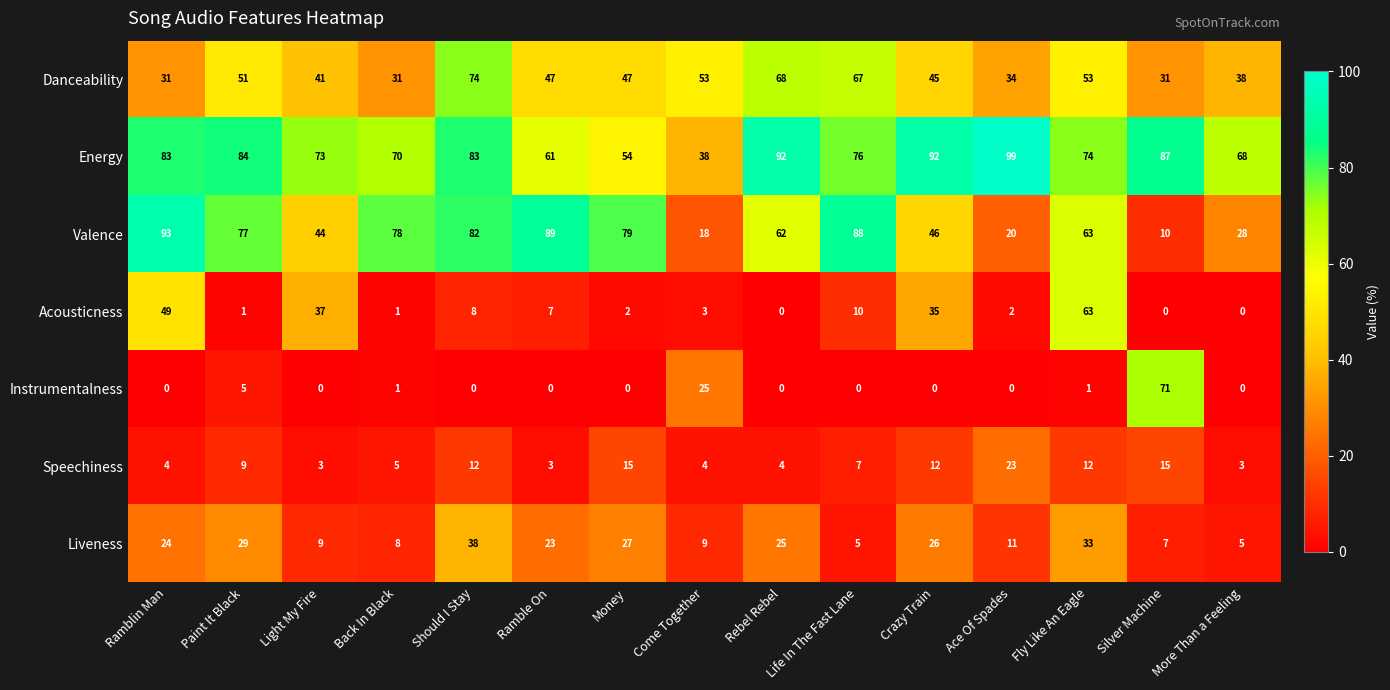

What is the sum of the Danceability values at Paint It Black and Fly Like An Eagle?

104